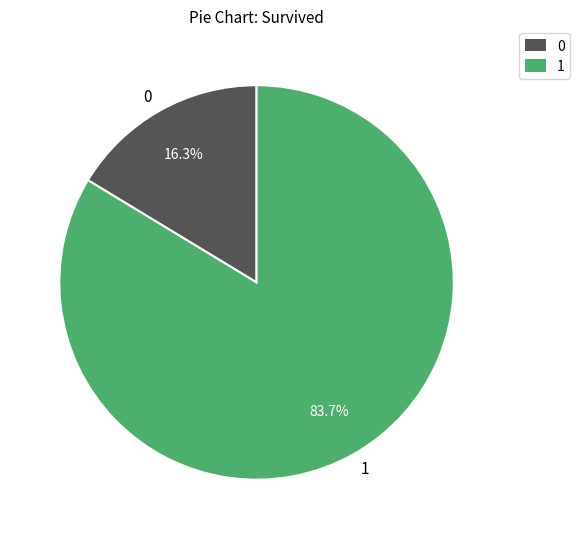

Rank the categories by value from highest to lowest.

1, 0